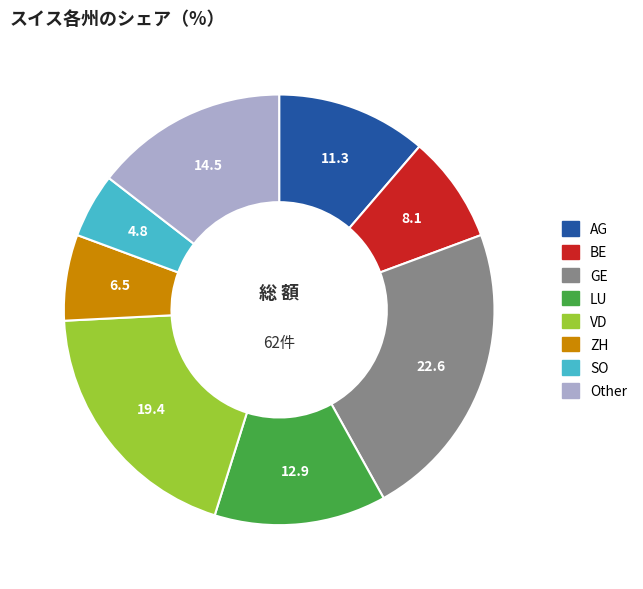

Is AG the majority of the pie?

No